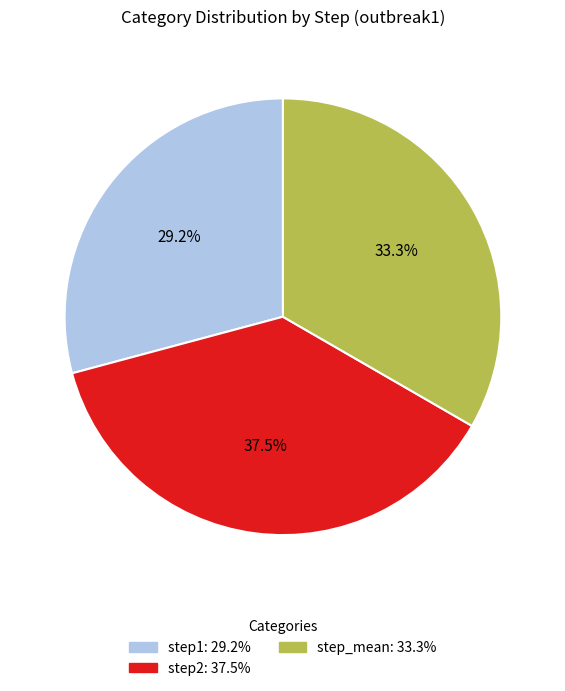

Does step_mean account for over 50% of the chart?

No